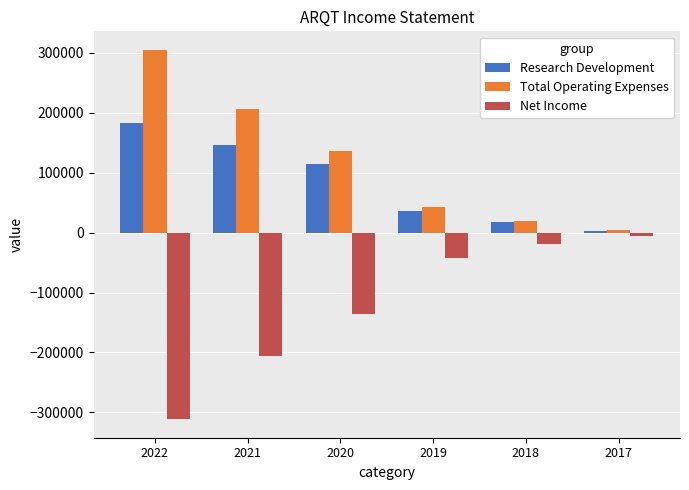

What is the difference between the maximum and minimum values in the Total Operating Expenses series?

301200